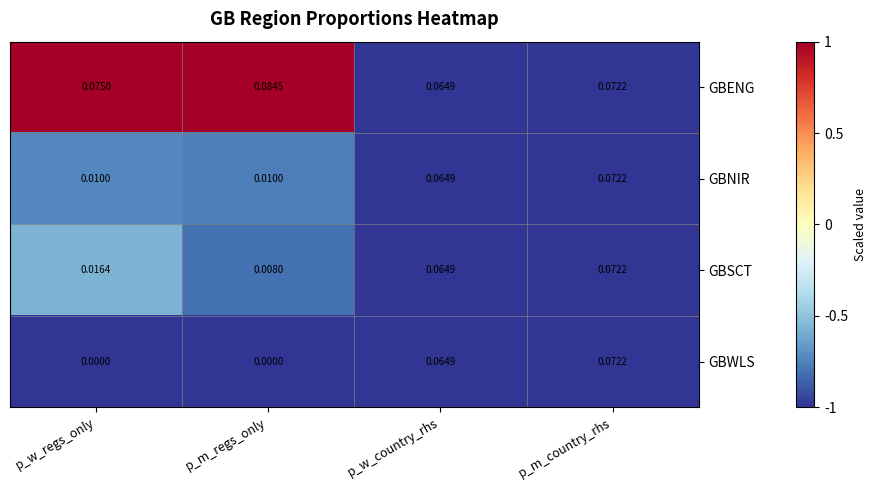

Is the value of GBENG at p_w_regs_only greater than the value of GBWLS at p_m_regs_only?

Yes